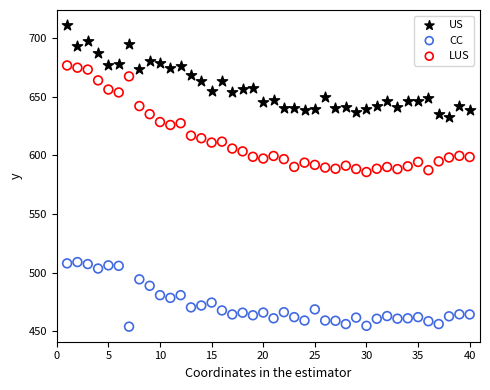

What are all the series names shown in the legend?

US, CC, LUS